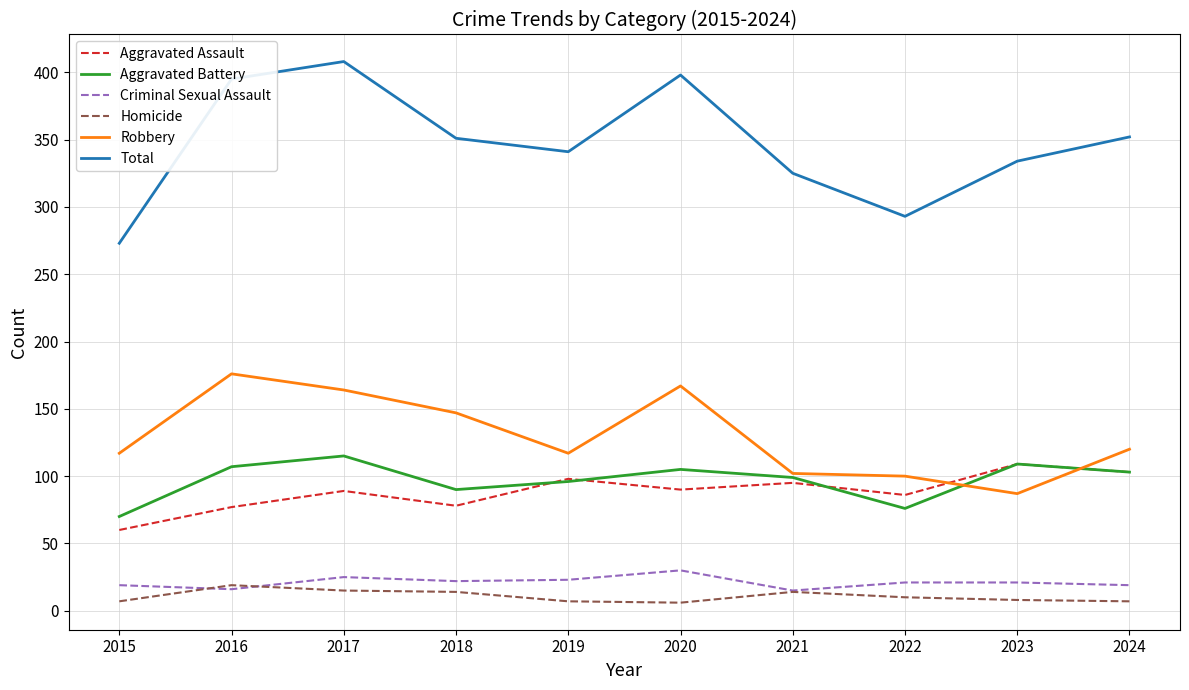

True or false: Aggravated Battery and Total intersect in this chart.

False